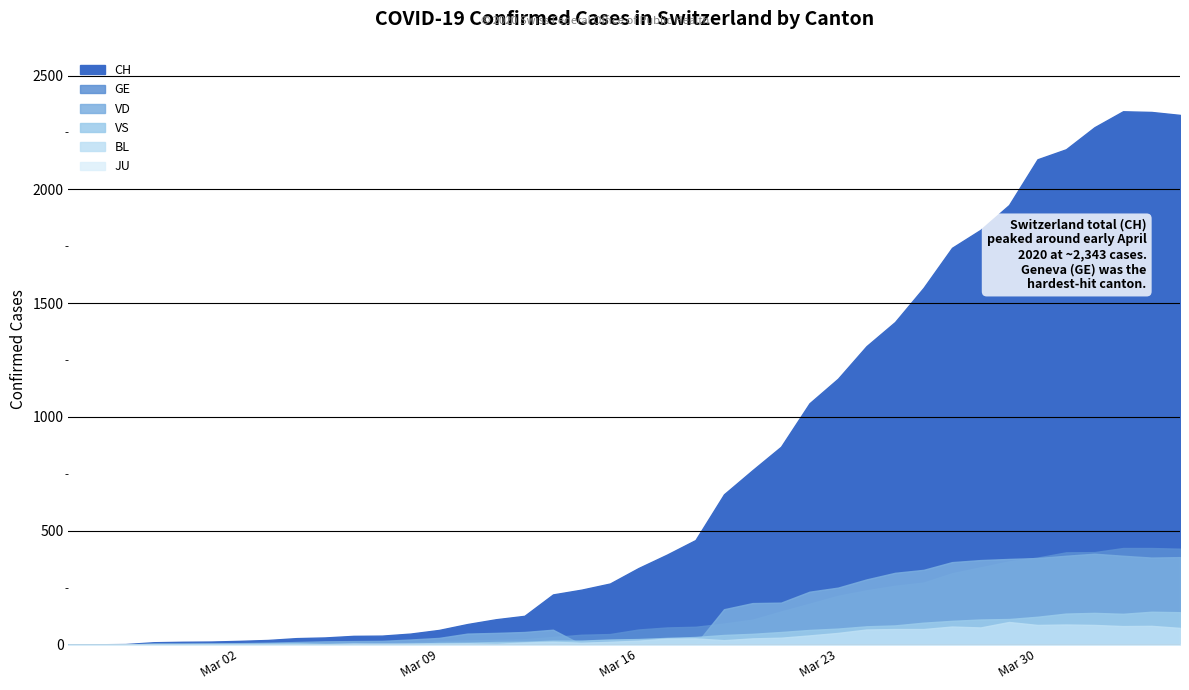

How many series are shown in this chart?

6